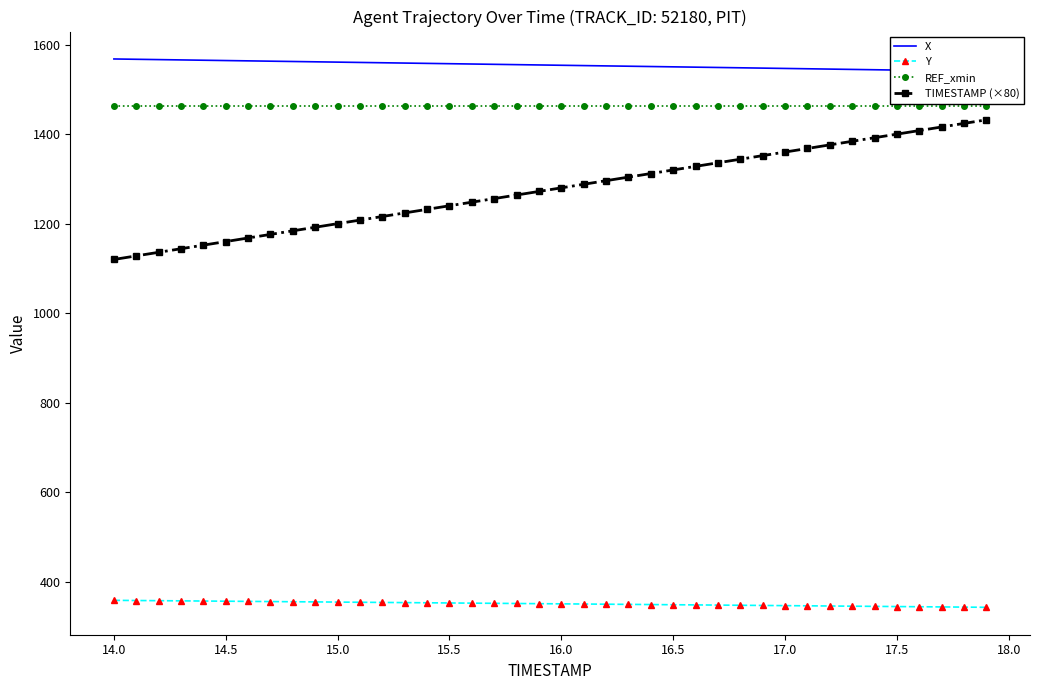

What is the highest value of the Y series?

358.4